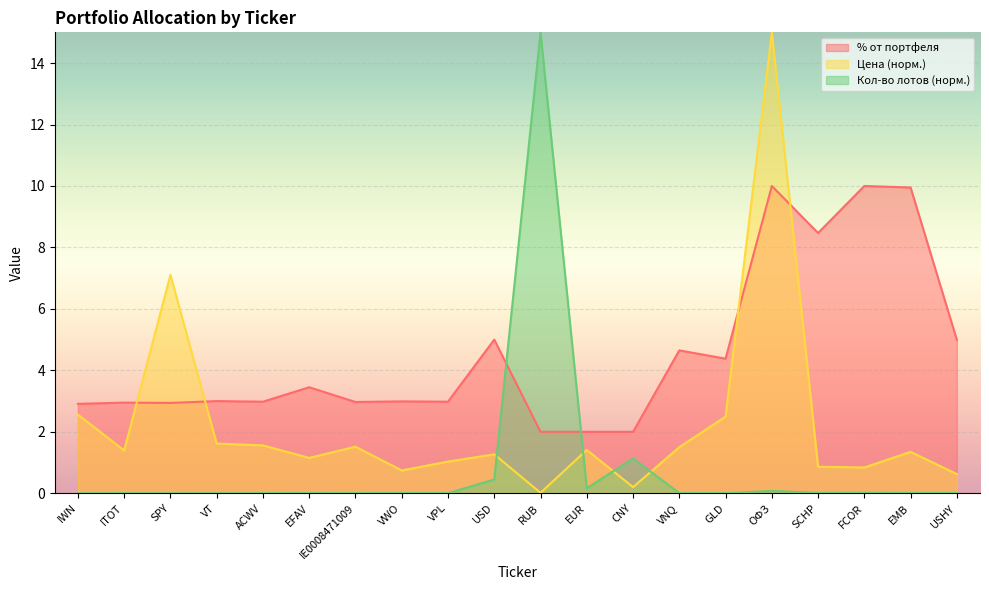

The % от портфеля series shows 13.9 at SCHP. True or false?

False